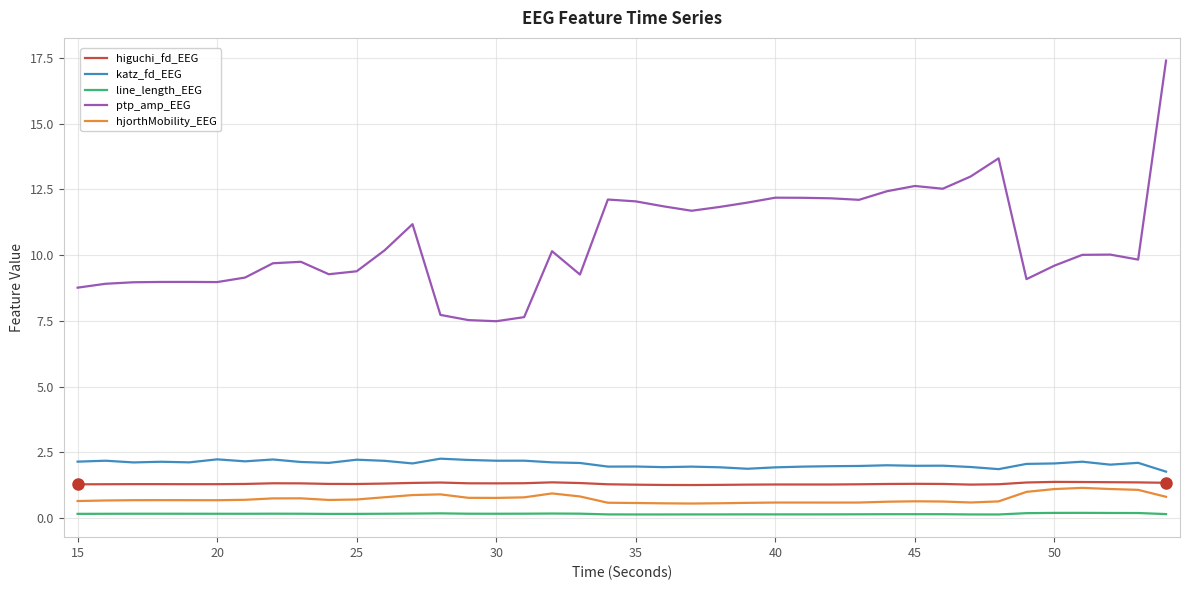

What is the greatest value displayed?

17.4